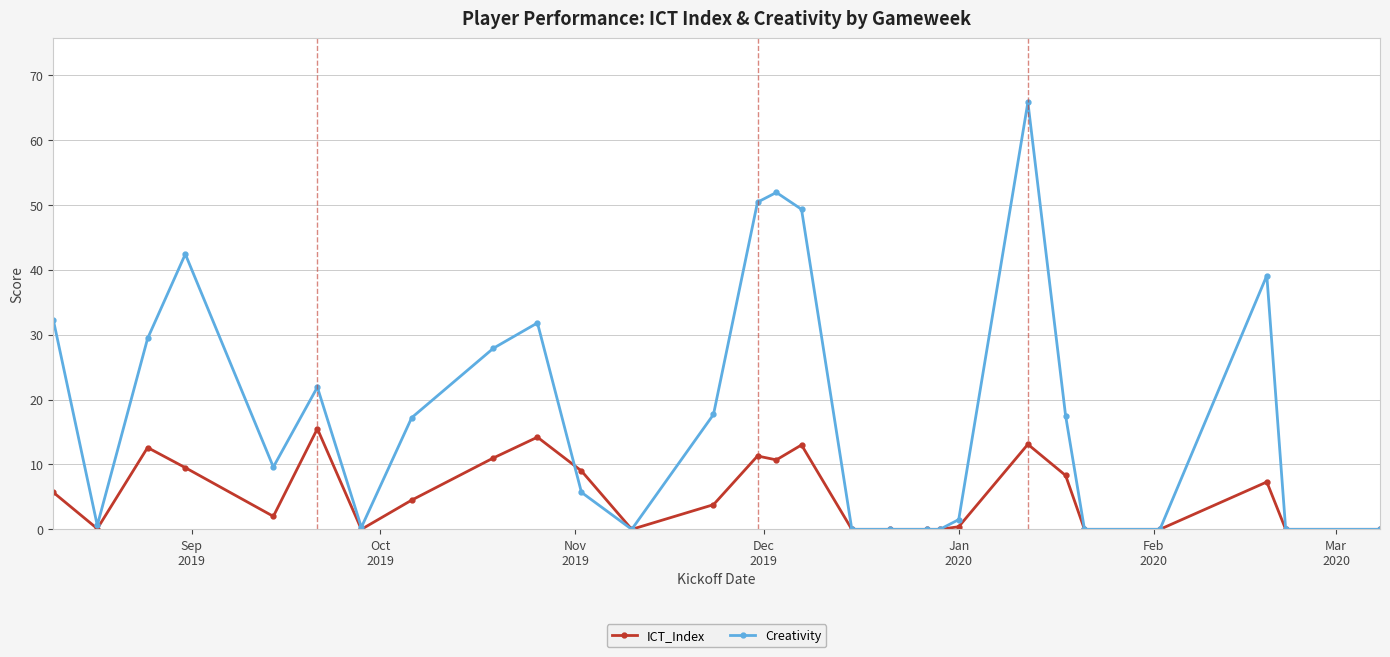

What is the sum of all Creativity values?

512.3